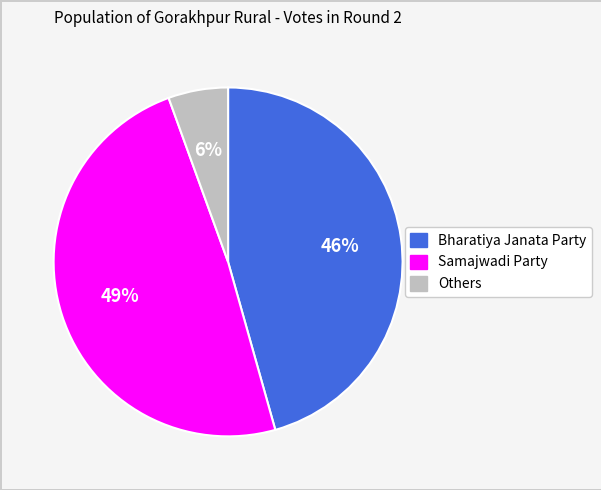

Is there a majority slice in this chart?

No